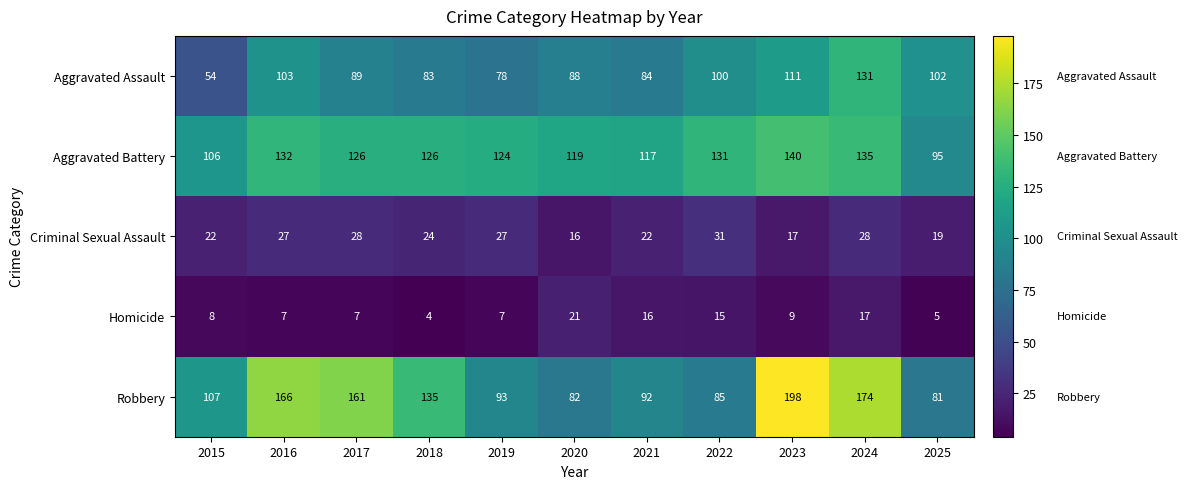

At 2022, list the series in order from largest to smallest.

Aggravated Battery, Aggravated Assault, Robbery, Criminal Sexual Assault, Homicide